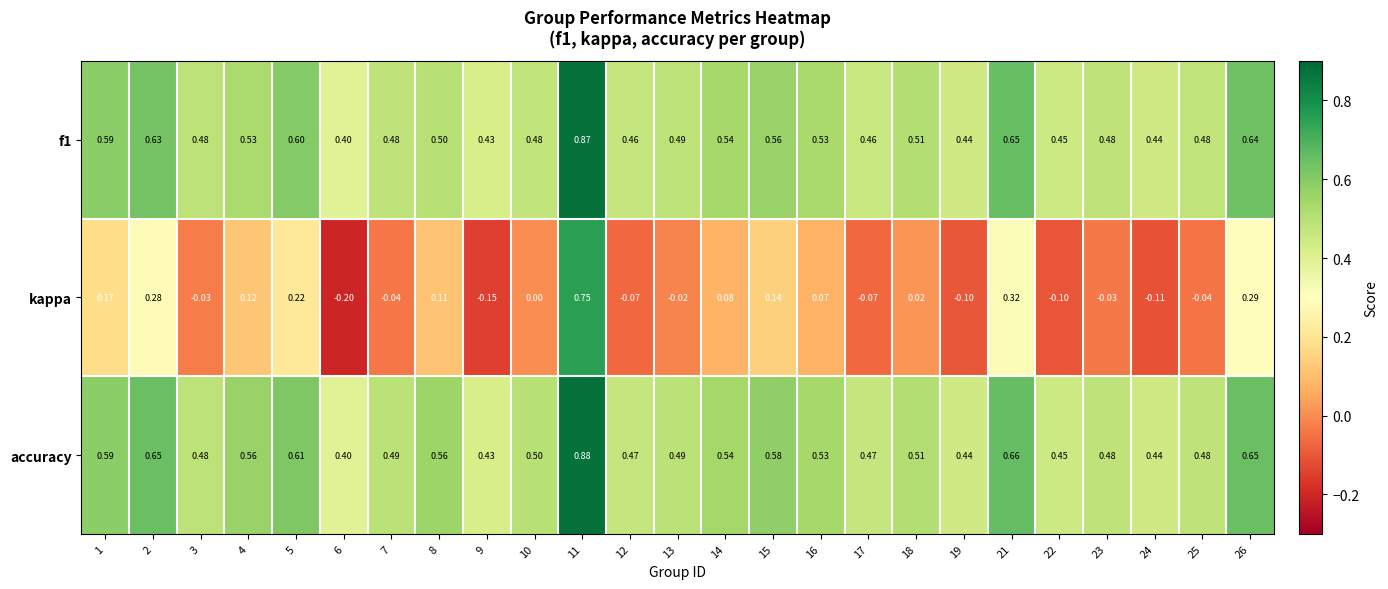

Which series has the largest range (max minus min)?

kappa